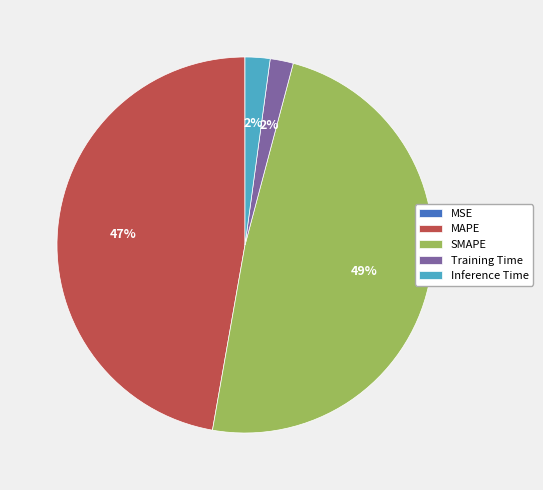

True or false: Training Time accounts for 12% of the total.

False